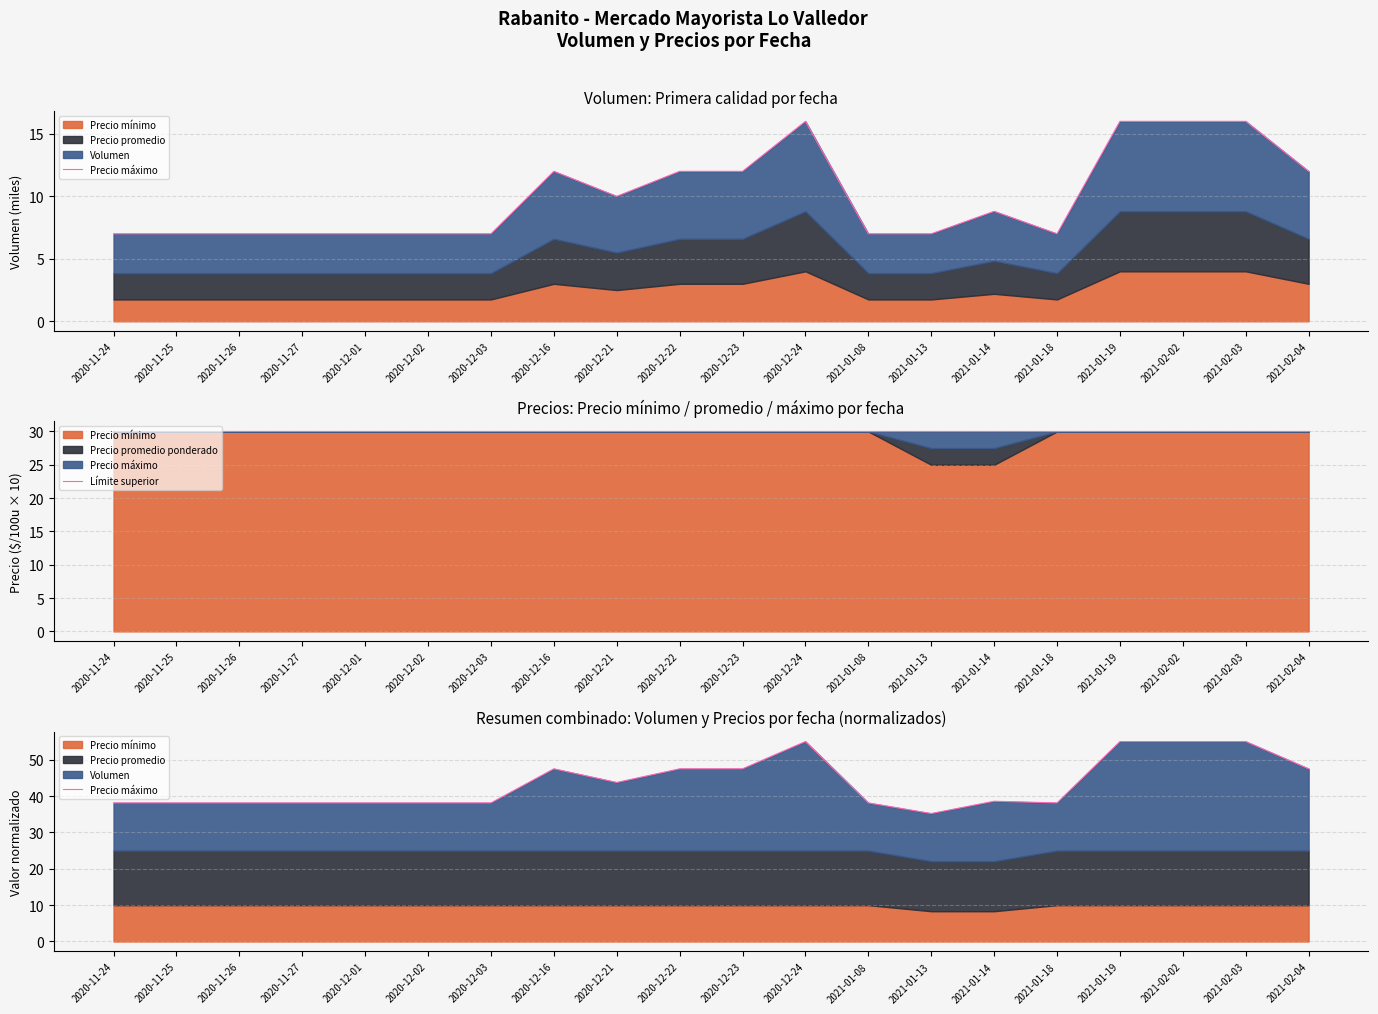

Which label corresponds to the smallest value in the chart?

2020-11-24